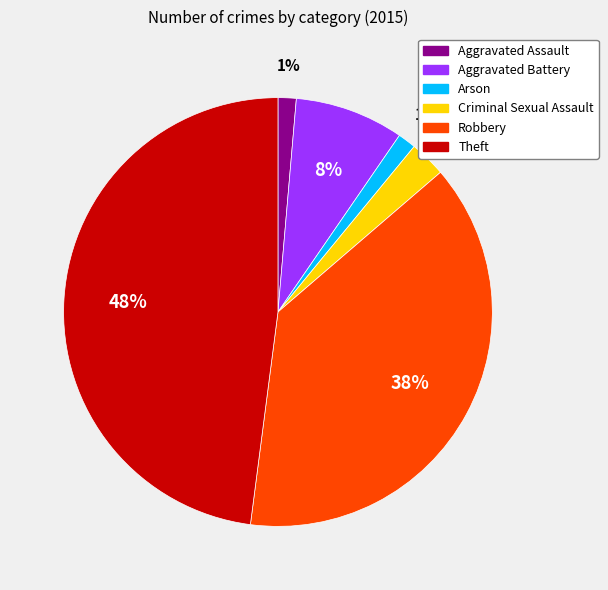

Count the number of slices in the pie.

6